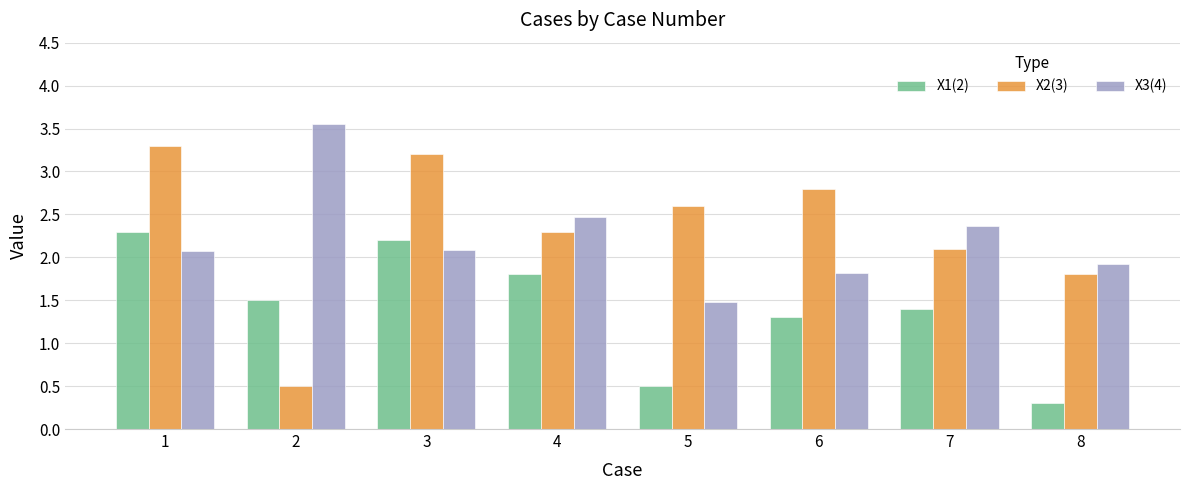

At which label does X3(4) first exceed 2?

1